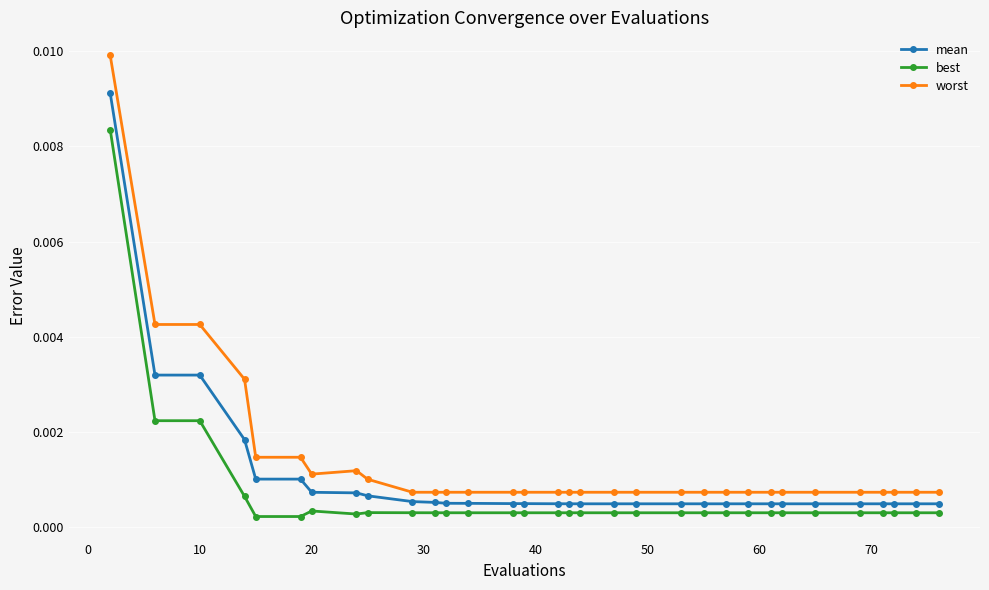

What are all the series names shown in the legend?

mean, best, worst